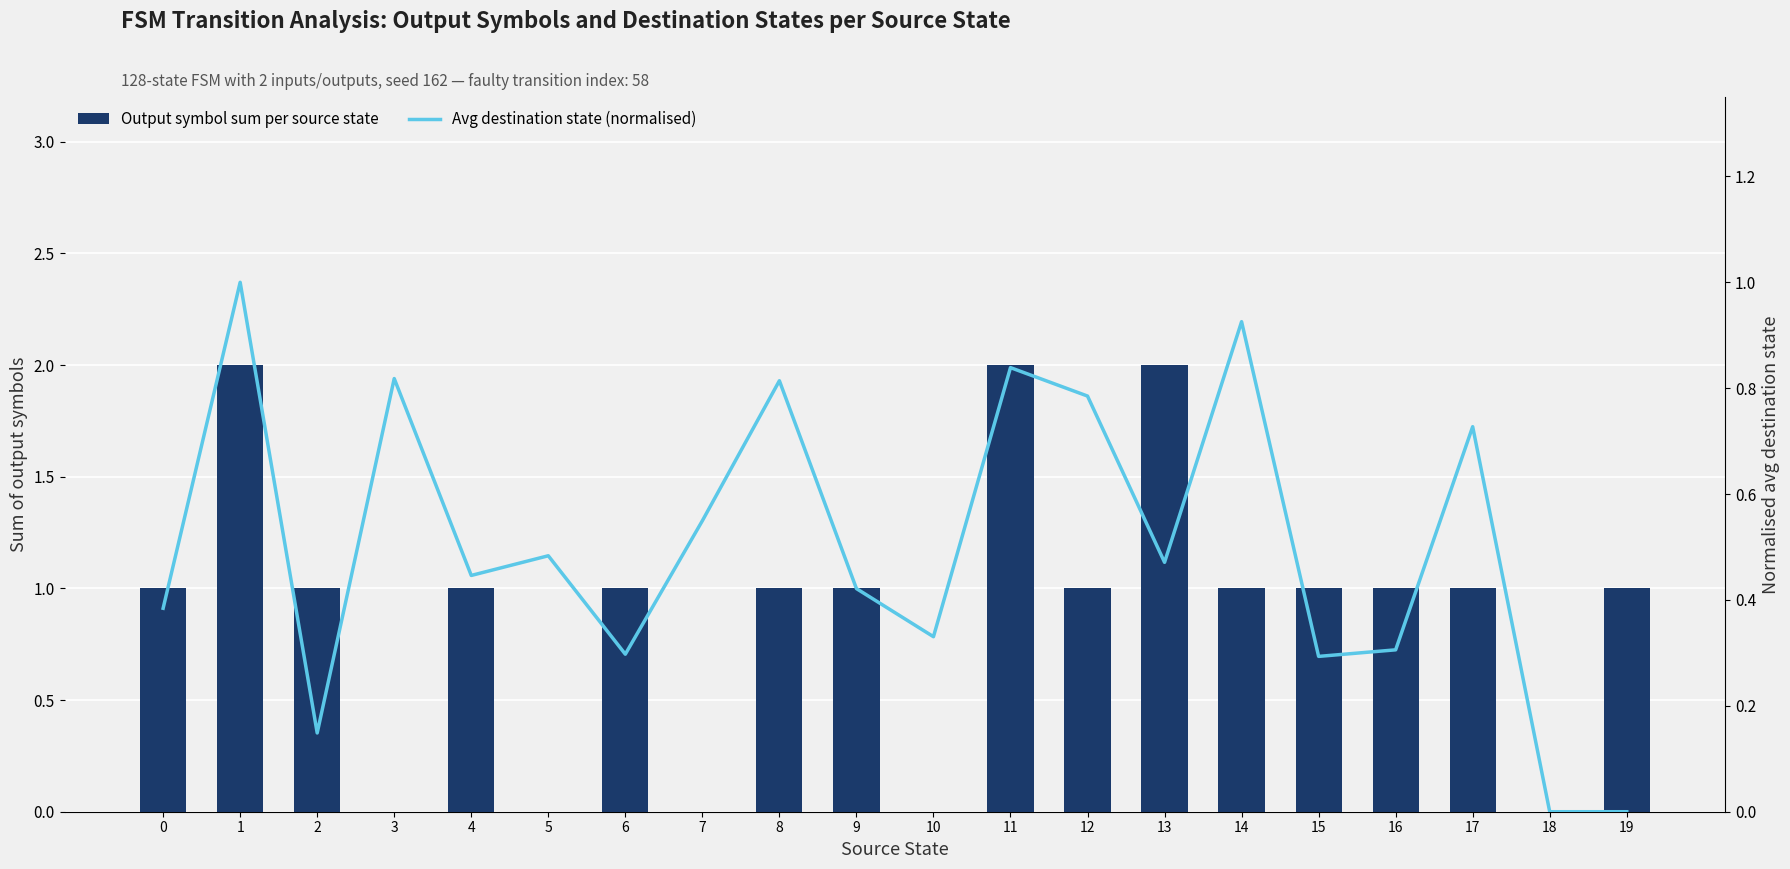

How many groups of bars are there?

20